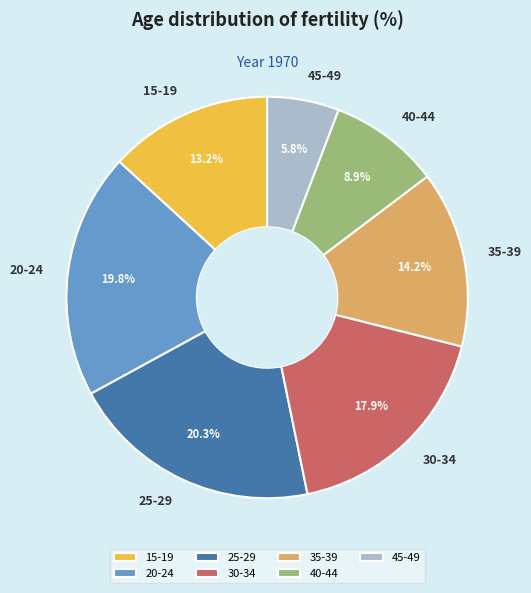

How many segments does this pie chart have?

7